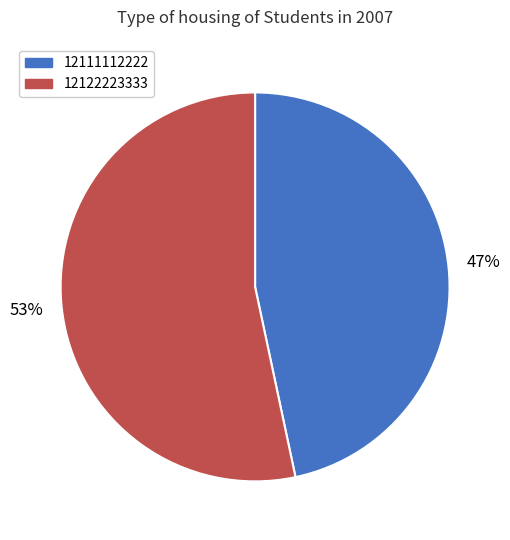

To the nearest percent, what percentage of the pie is 12122223333?

53%